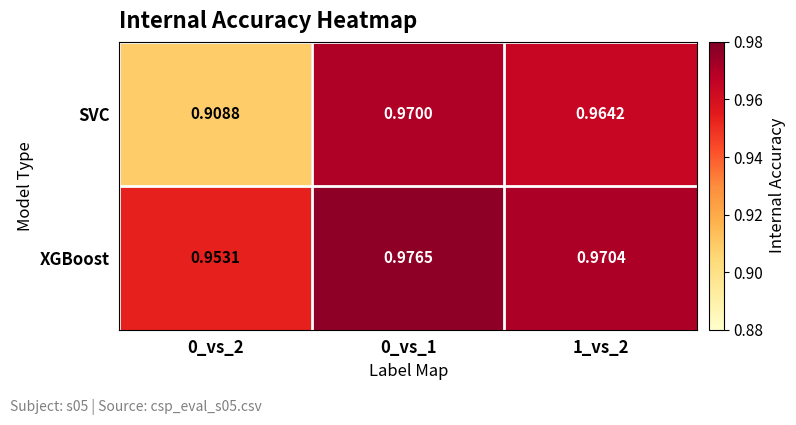

Which series has the largest total across all categories?

XGBoost